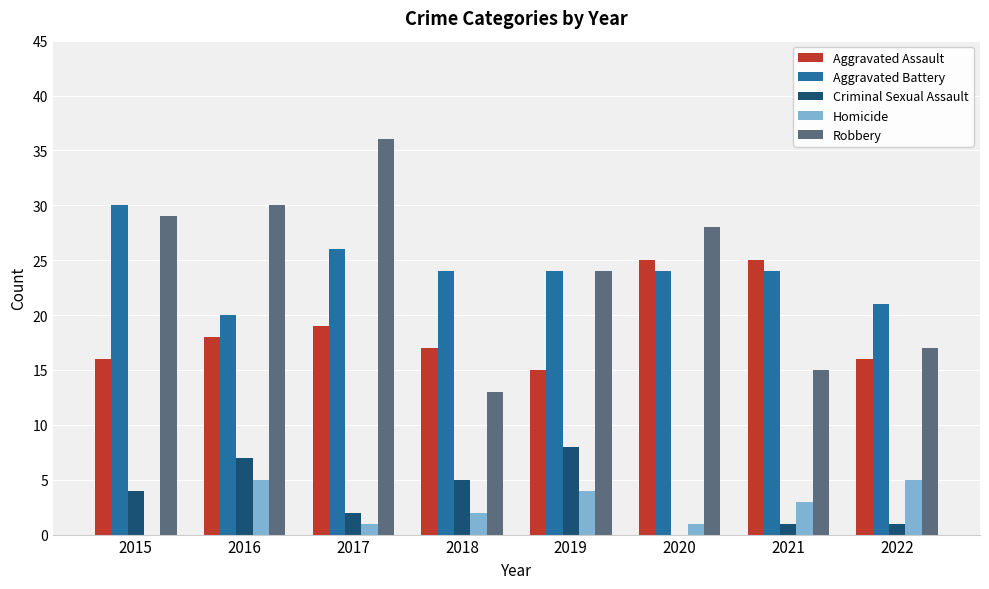

Is the value of Aggravated Assault at 2015 greater than the value of Robbery at 2019?

No